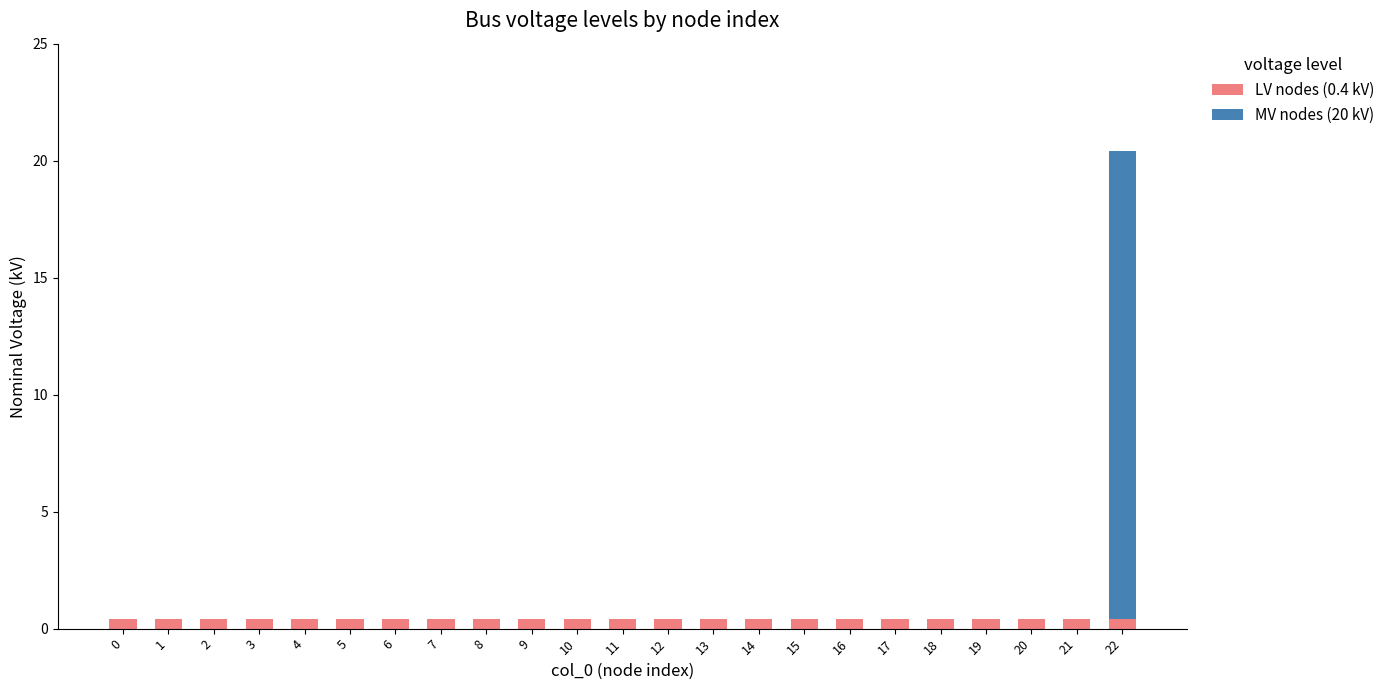

At which category is the sum across all series the highest?

22